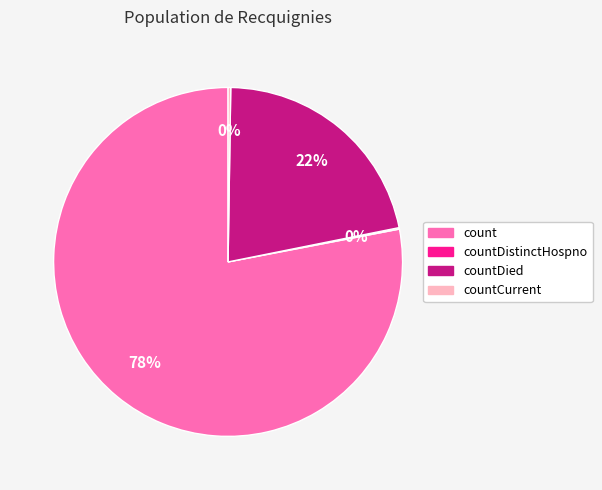

To the nearest percent, what is the average slice percentage?

25%